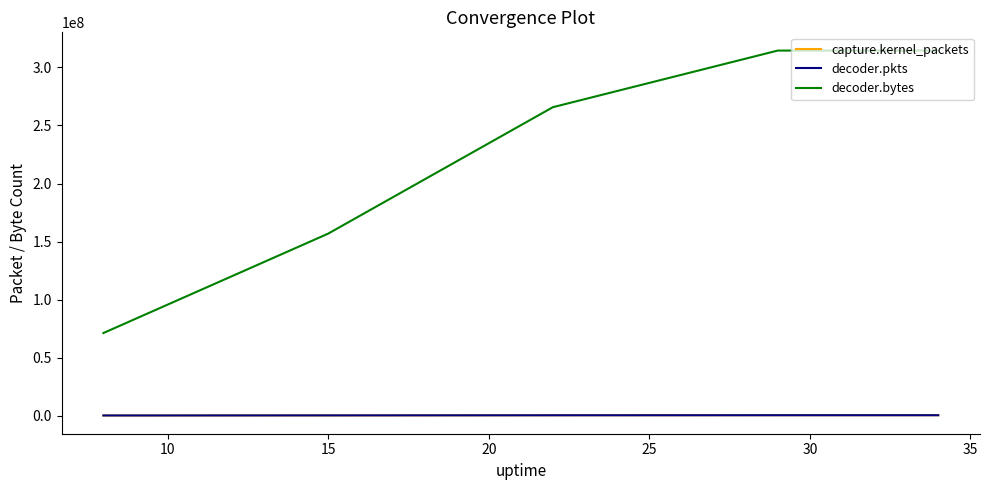

True or false: decoder.pkts and decoder.bytes cross at least once.

False